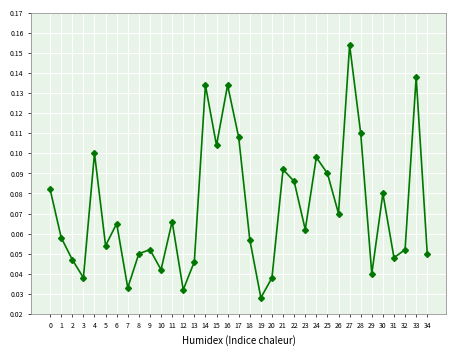

Count the values in the range 0 to 1.

35